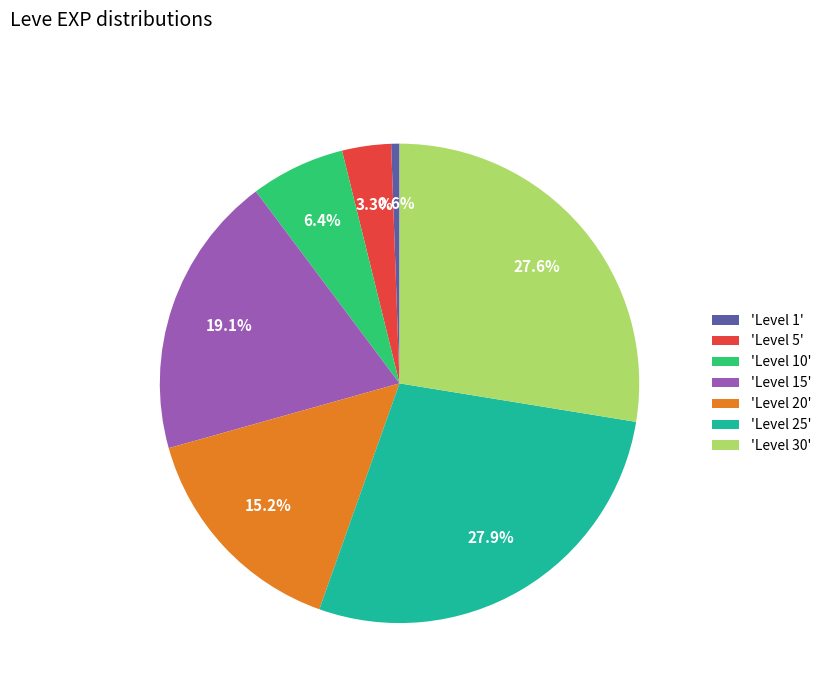

What is the ratio of the value at 'Level 30' to the value at 'Level 15'?

1.4